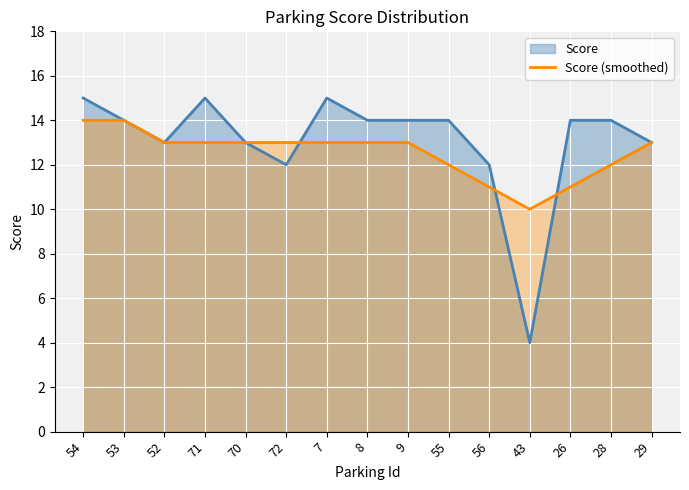

Count the number of data series in this chart.

2